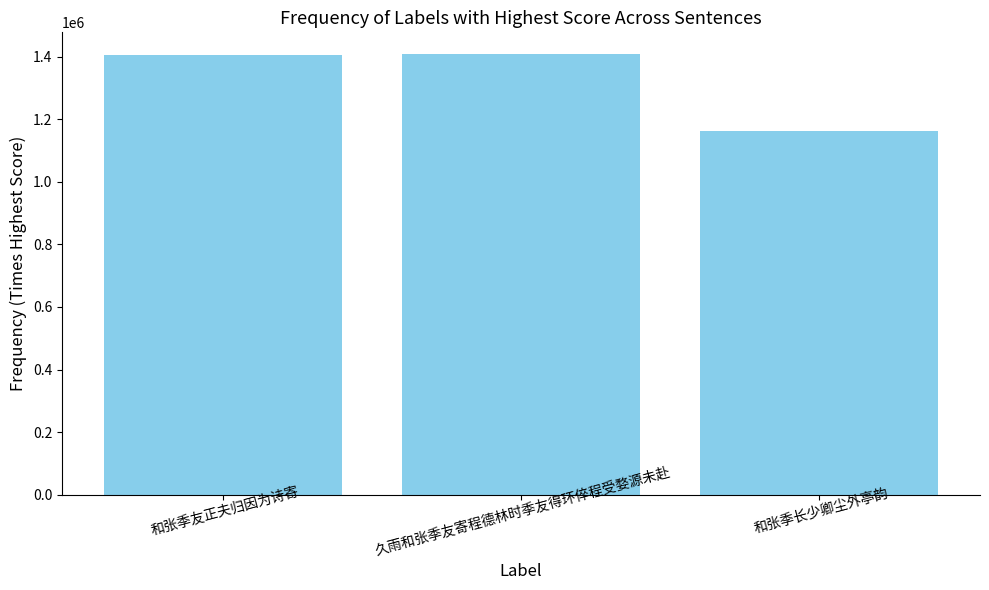

What is the label of the 1st bar from the left?

和张季友正夫归因为诗寄